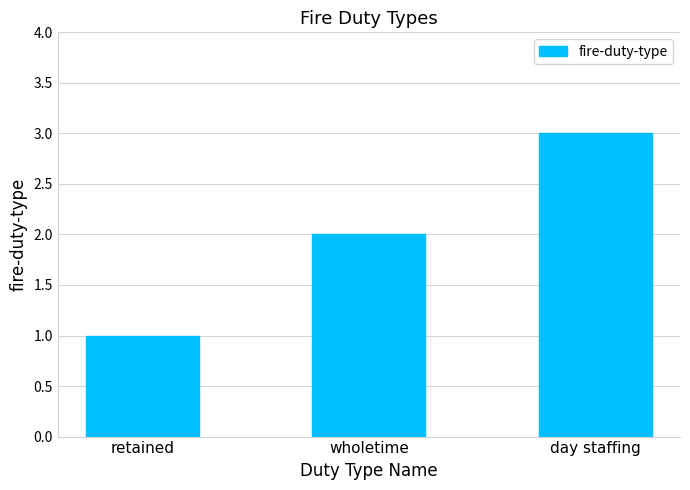

Rank the categories by value from lowest to highest.

retained, wholetime, day staffing